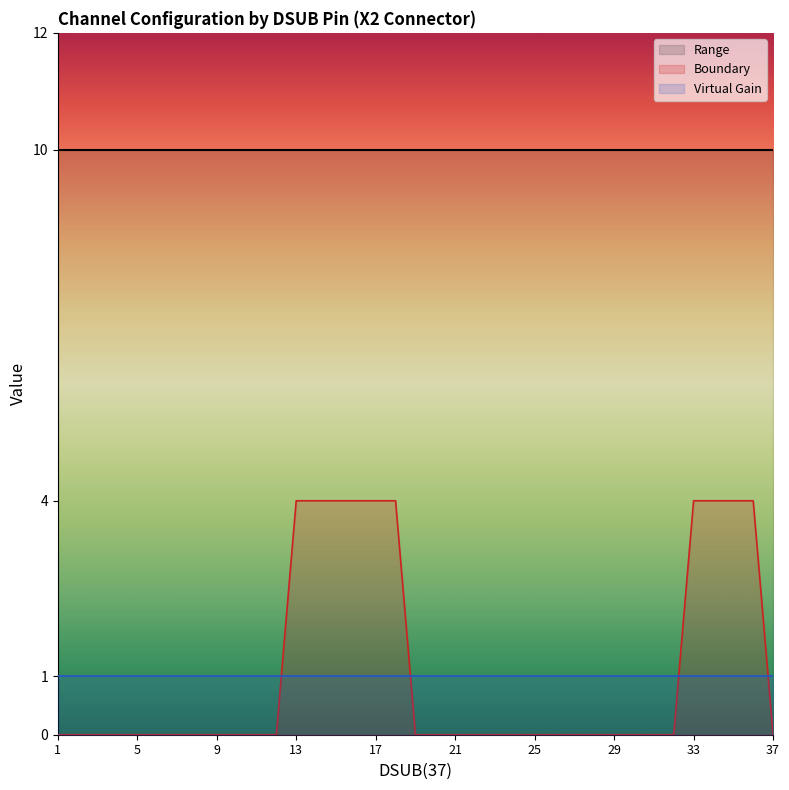

Which series has the largest total across all categories?

Range